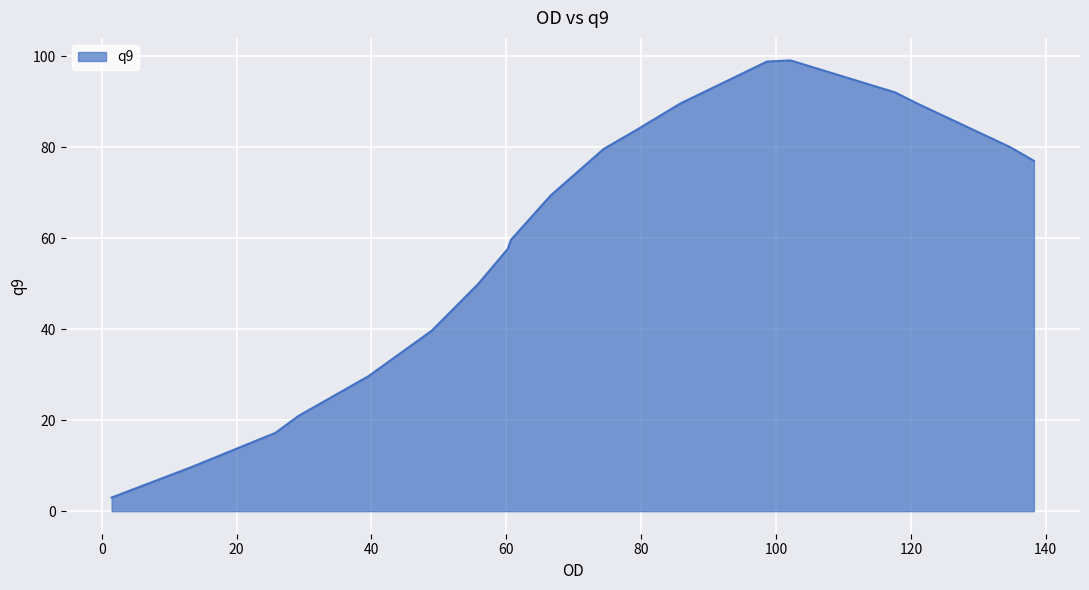

True or false: the data has more than 2 interior local peaks.

False